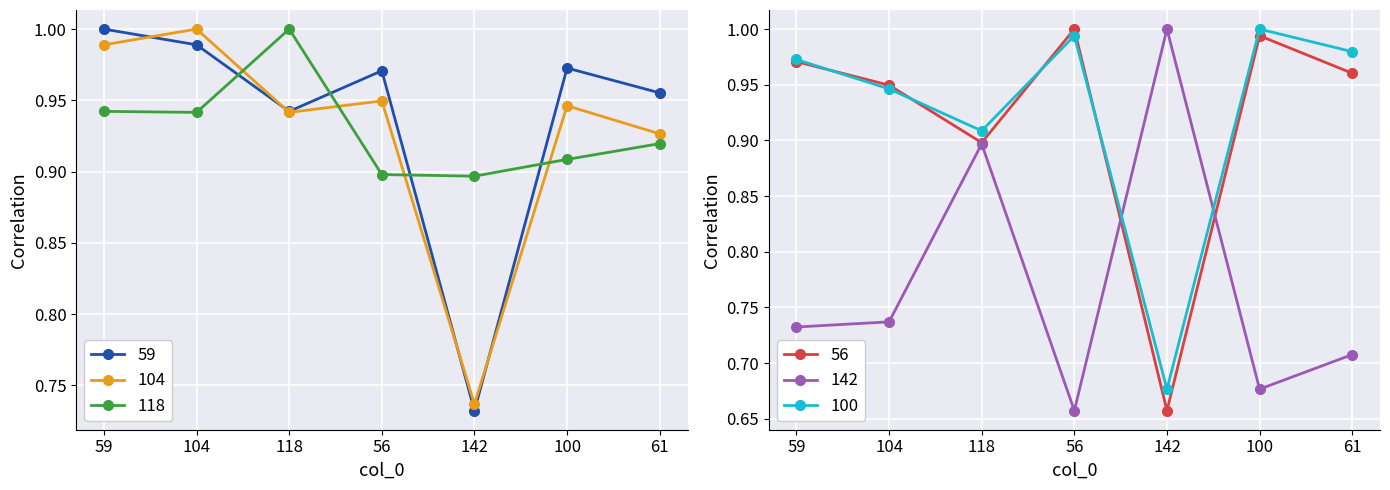

What is the minimum value shown in the chart?

0.7